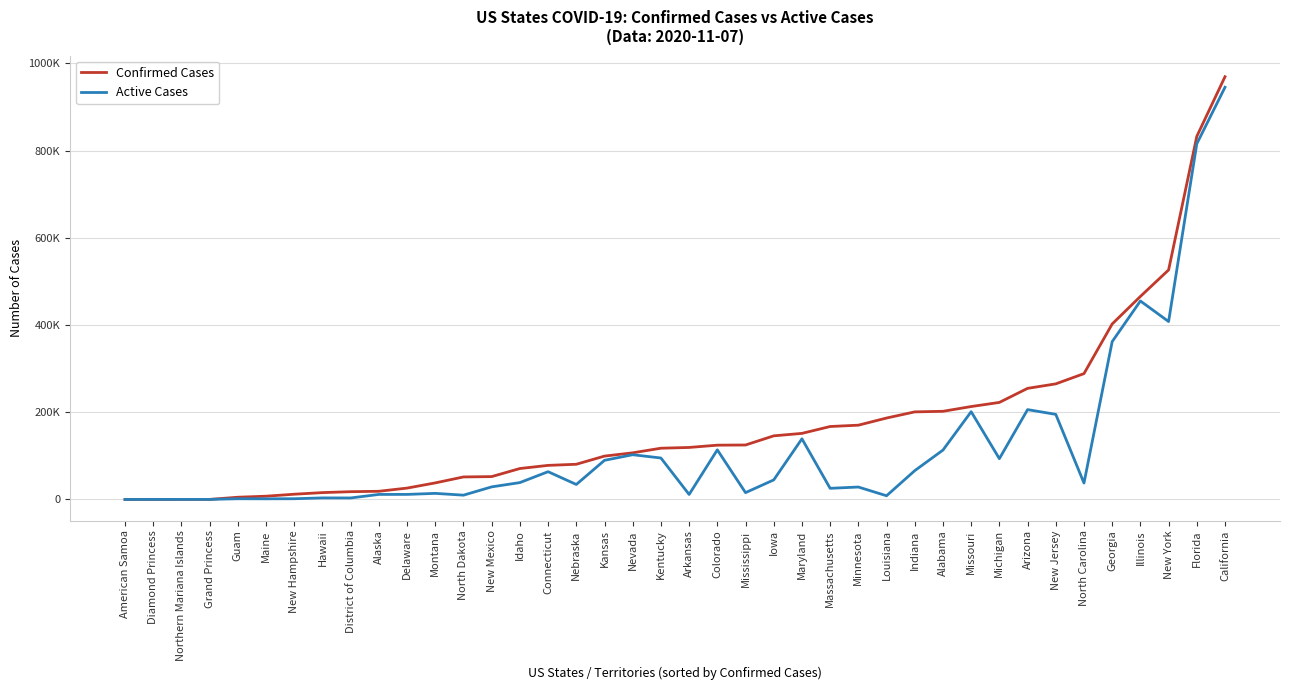

What is the average value of the Active Cases series?

119932